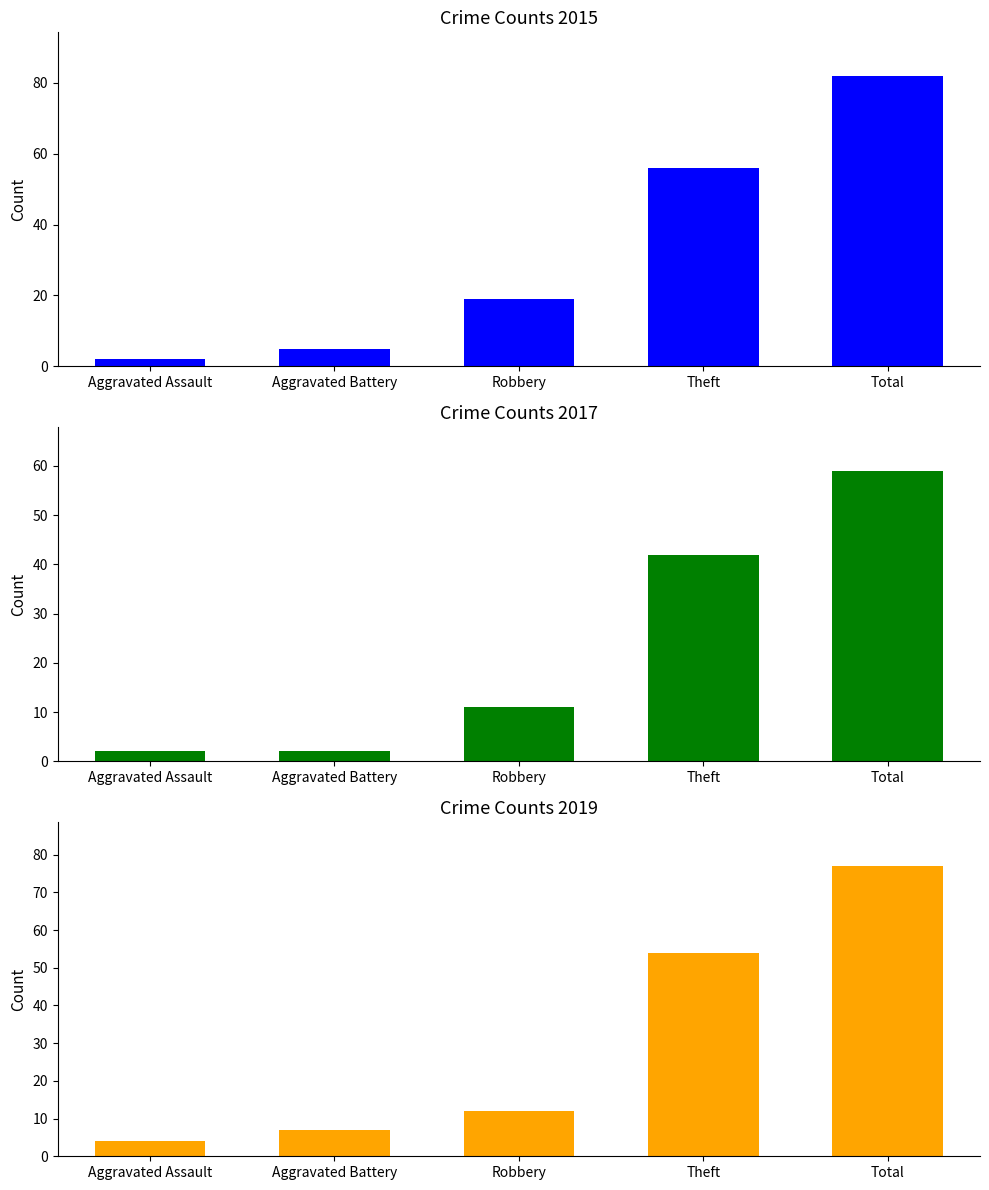

What is the value of the 2019 bar at the 5th from the left?

77